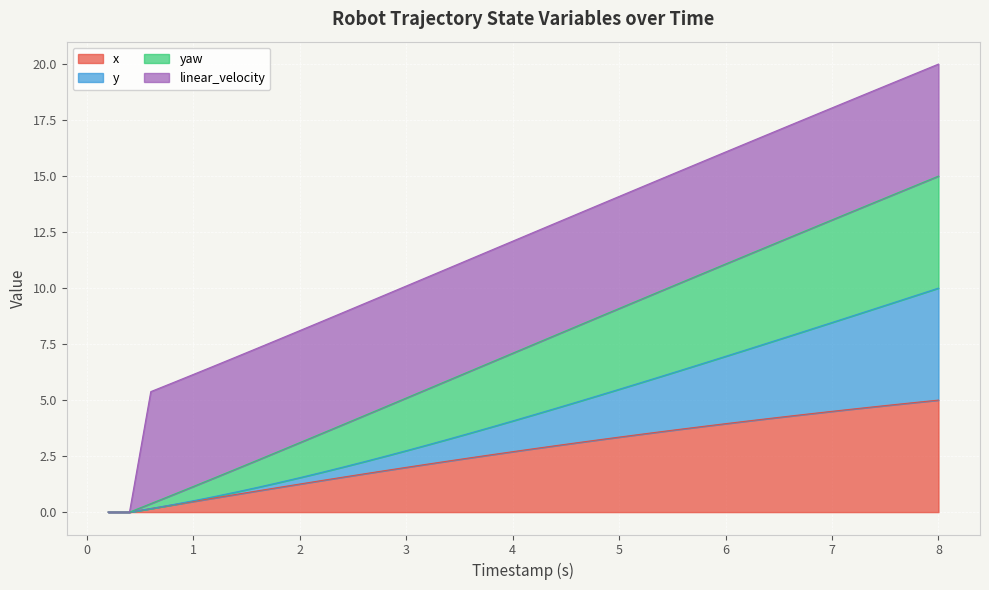

What is the maximum value for x?

5.0